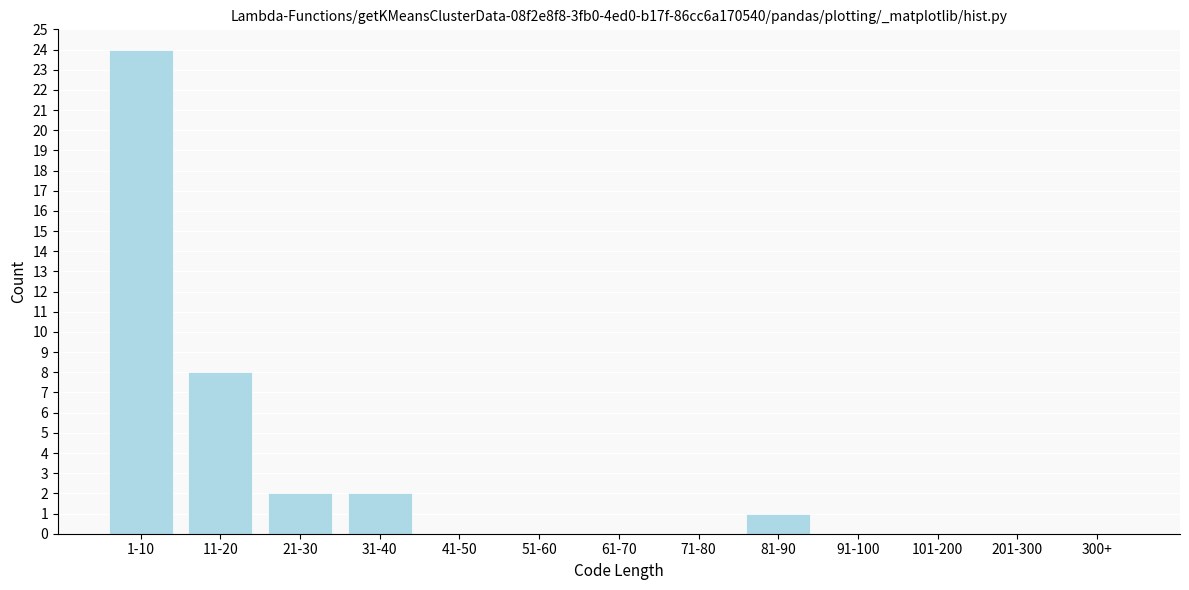

Reading left to right, what are all the values shown in this chart?

1-10=24	11-20=8	21-30=2	31-40=2	41-50=0	51-60=0	61-70=0	71-80=0	81-90=1	91-100=0	101-200=0	201-300=0	300+=0